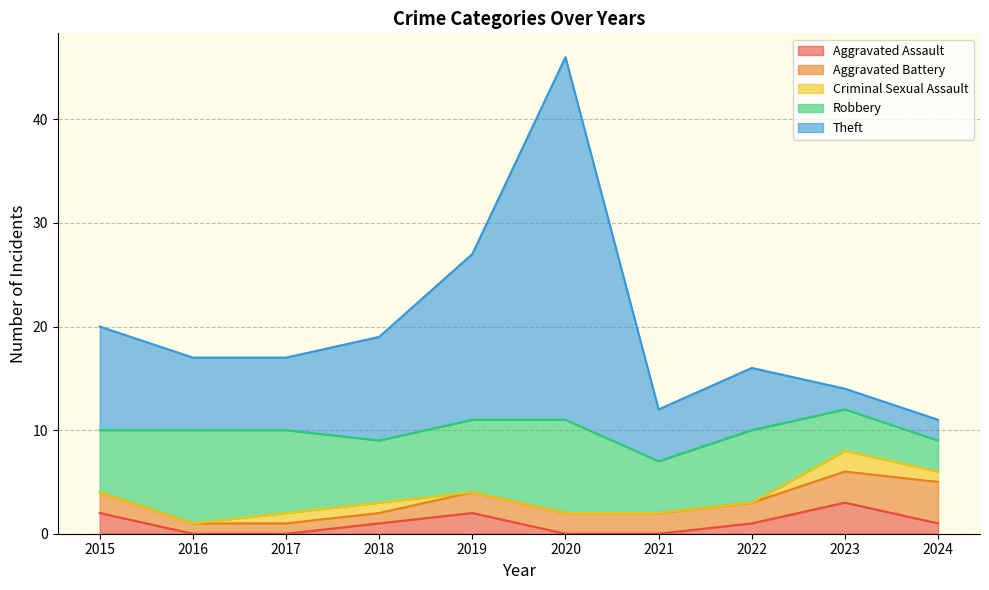

Where is the first local minimum for Theft?

2021